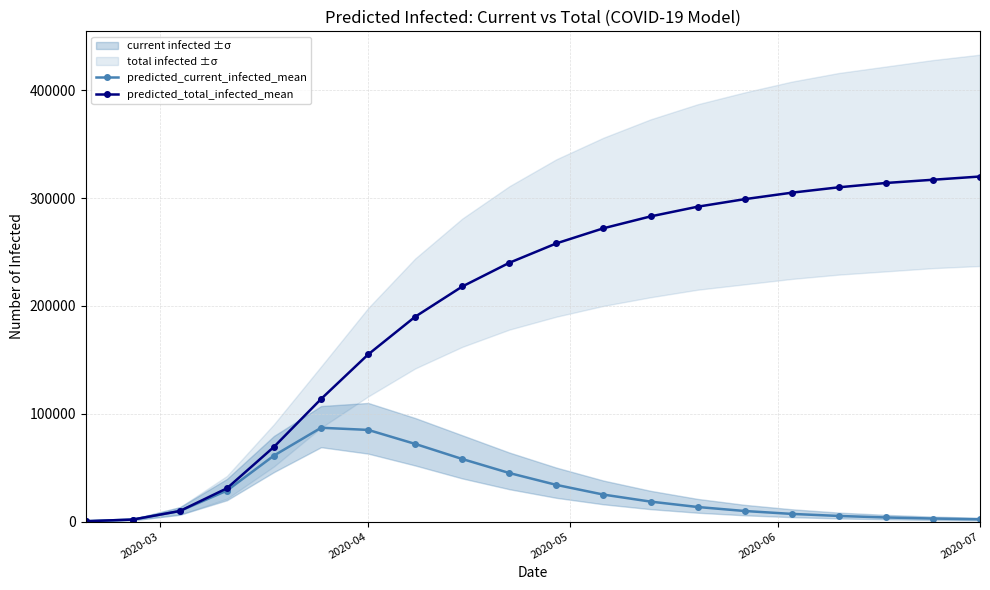

What is the maximum value for predicted_current_infected_mean?

86989